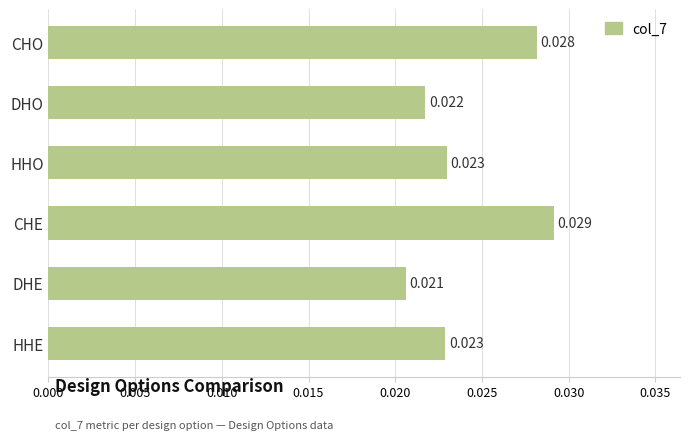

What is the label of the 5th bar from the top?

DHE